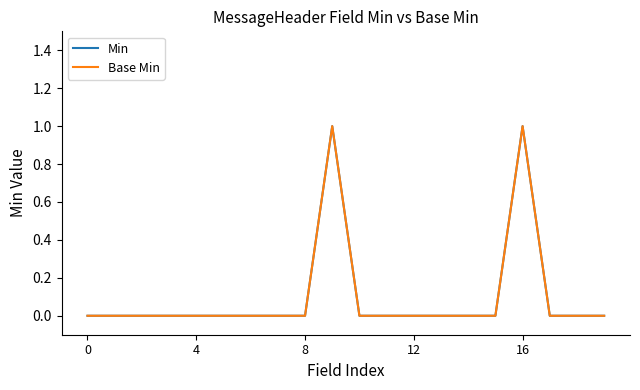

True or false: Base Min and Min intersect in this chart.

False